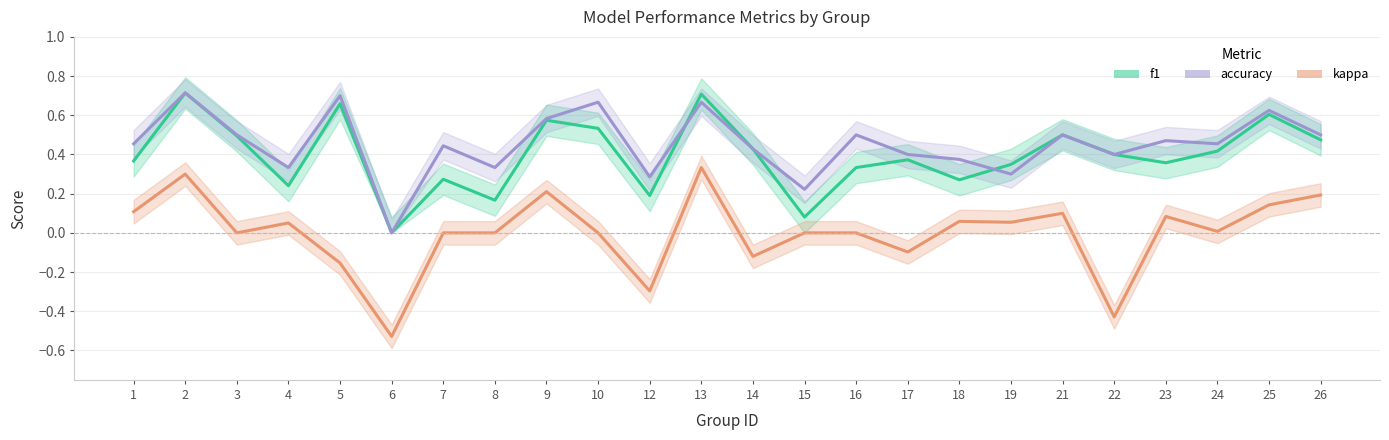

True or false: f1 has a value of 0.5 at 10.

True